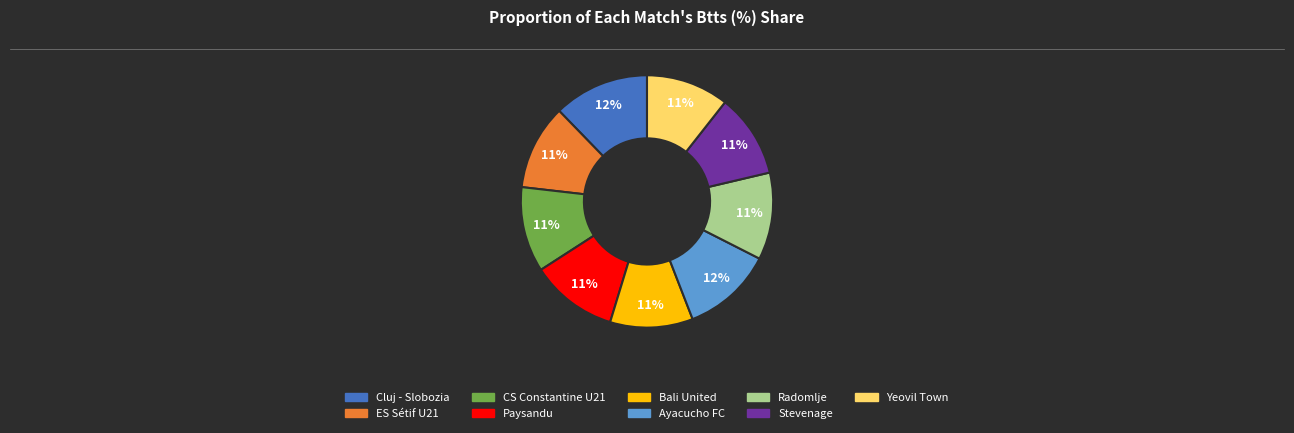

Is there a majority slice in this chart?

No